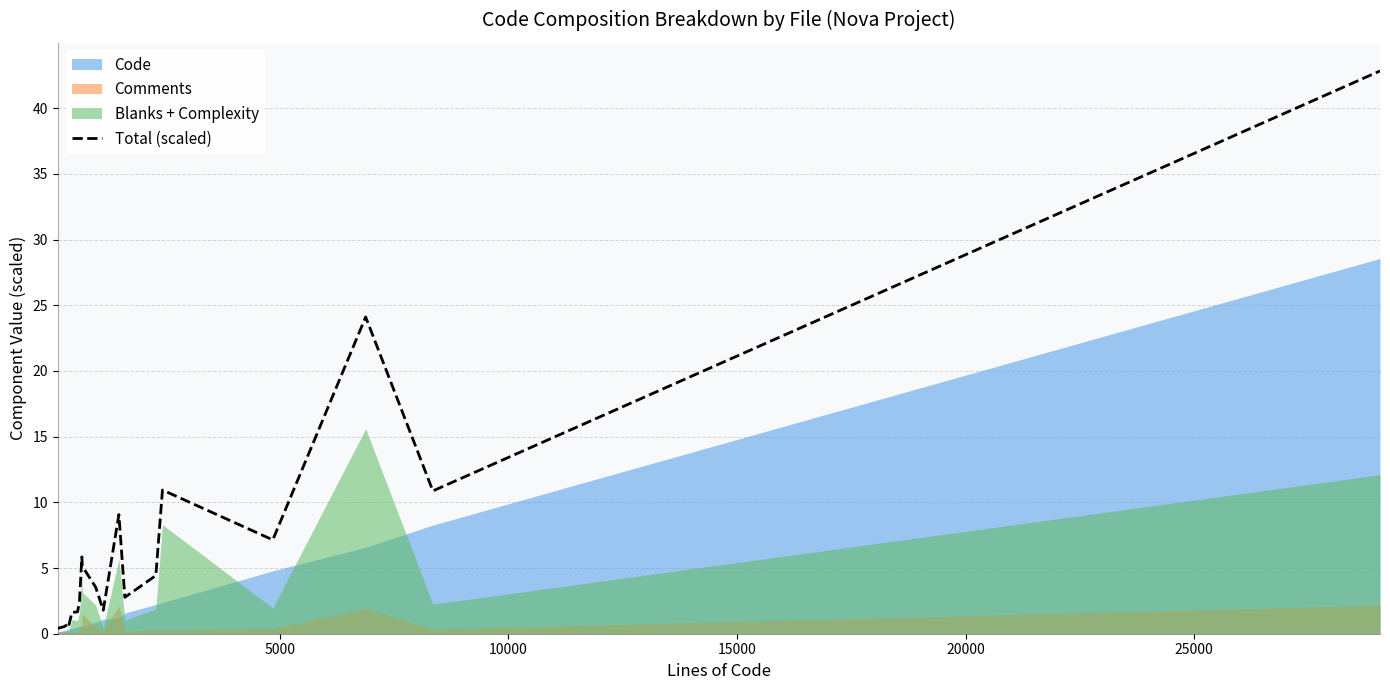

What is the greatest value displayed?

42.8